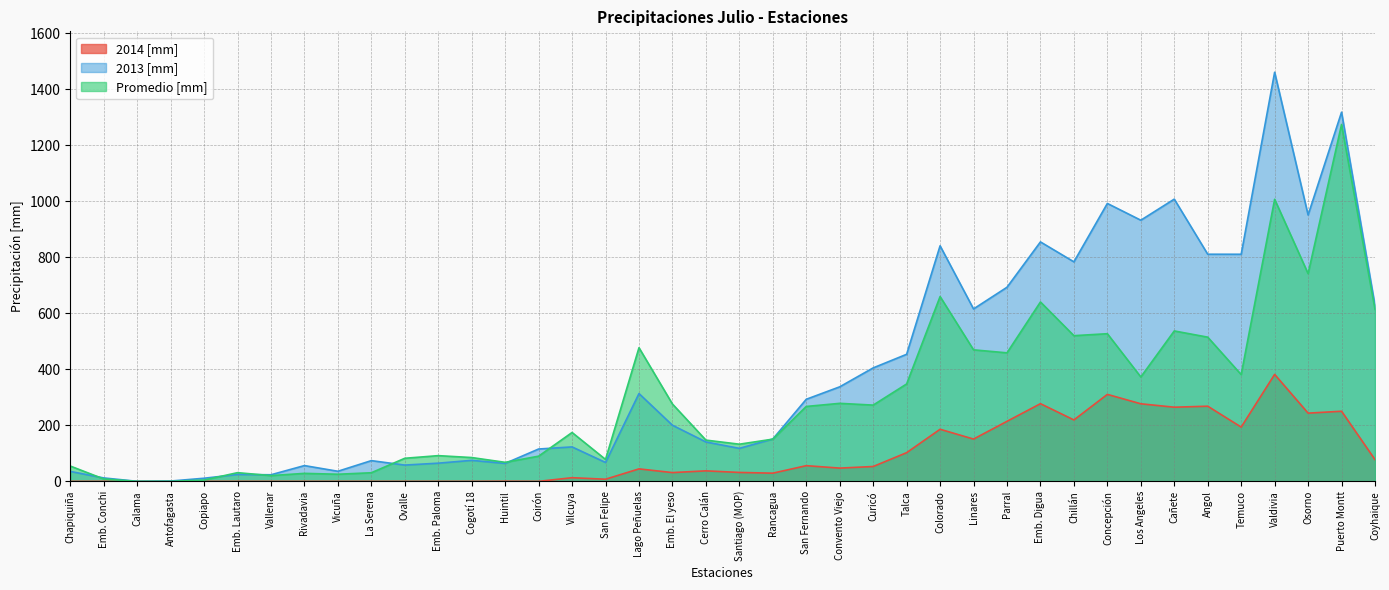

What is the highest value of the 2014 [mm] series?

382.0